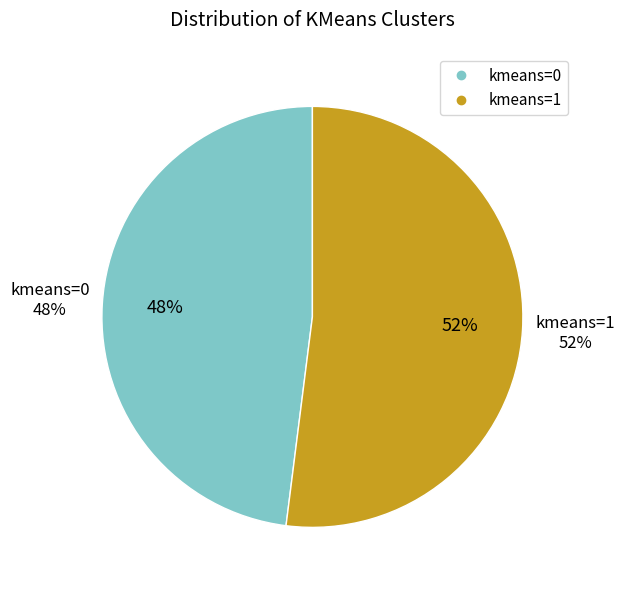

How many slices are in this pie chart?

2